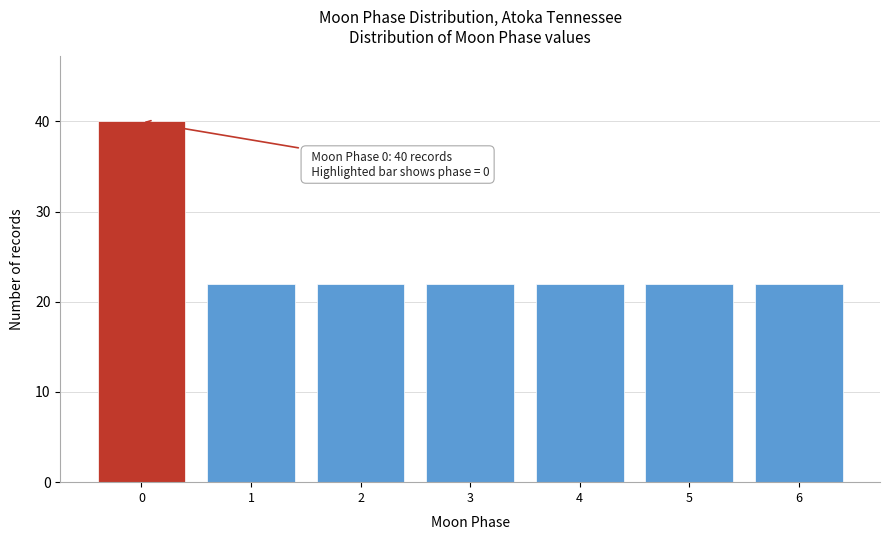

Which range on the x-axis has the tallest bar?

-0.5 to 0.5